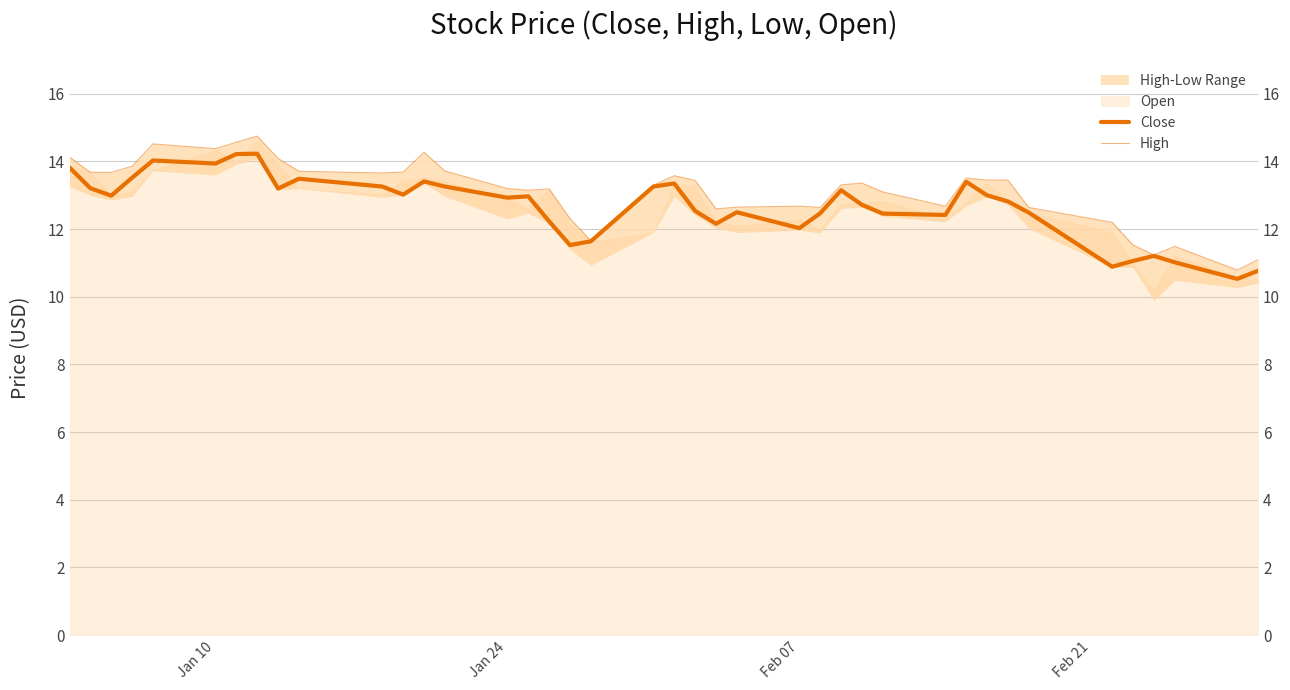

True or false: Close has a value of 9.3 at 6.

False